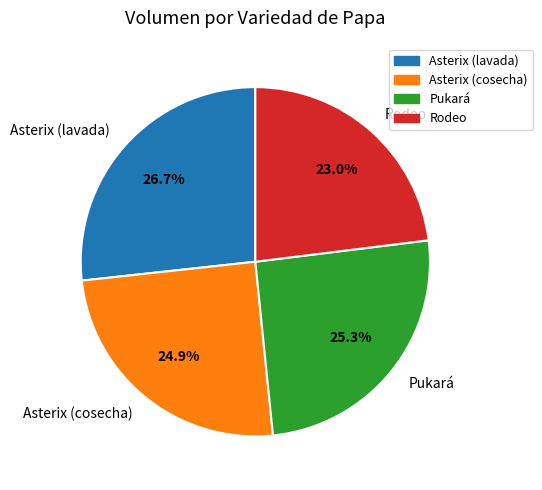

Which slice is the smallest?

Rodeo